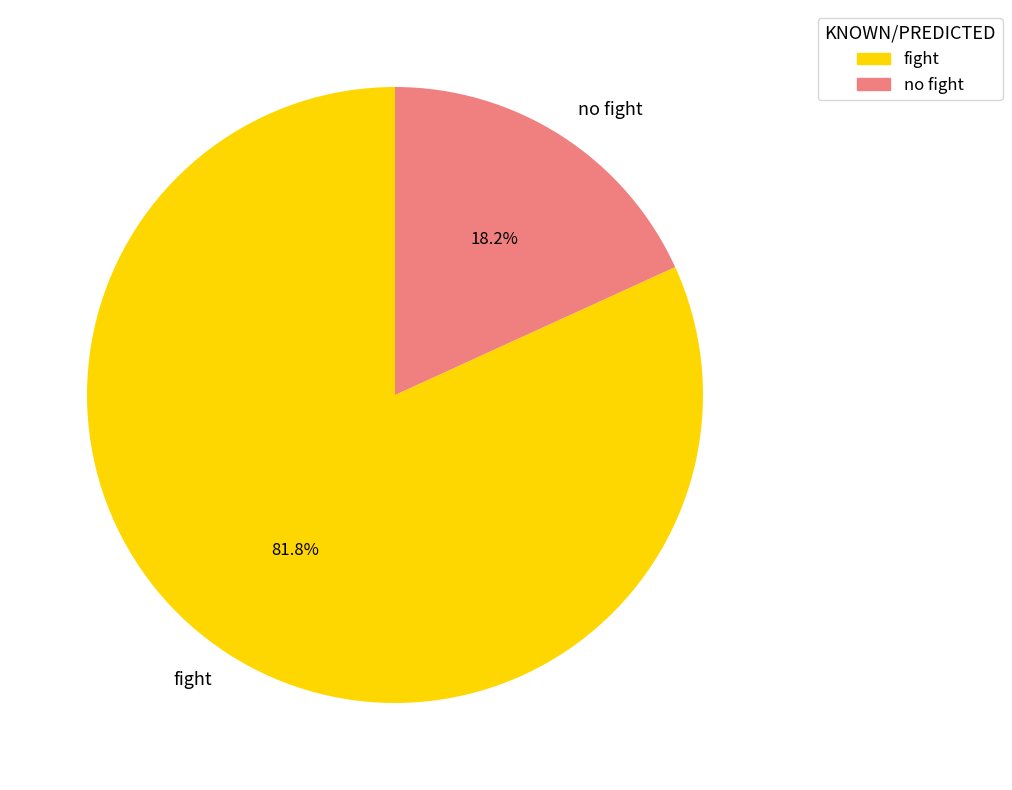

Which category has the biggest portion of the pie?

fight